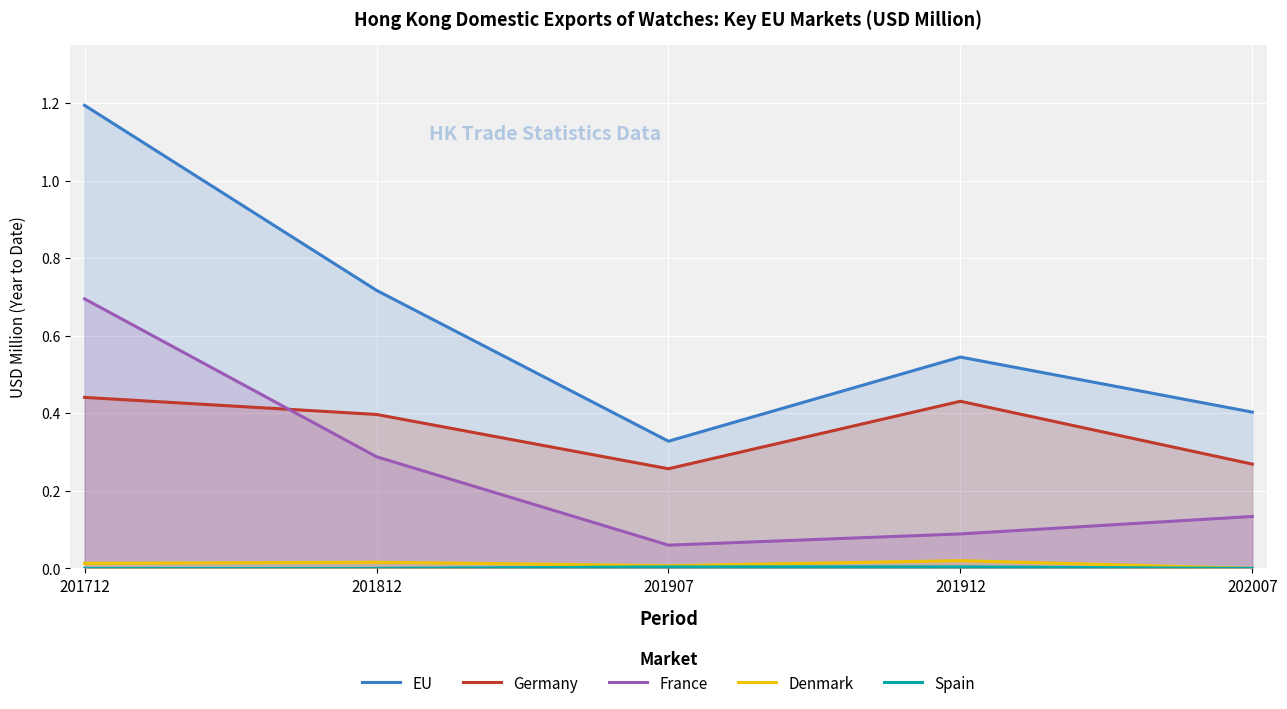

True or false: EU has a value of 0.3 at 201907.

True